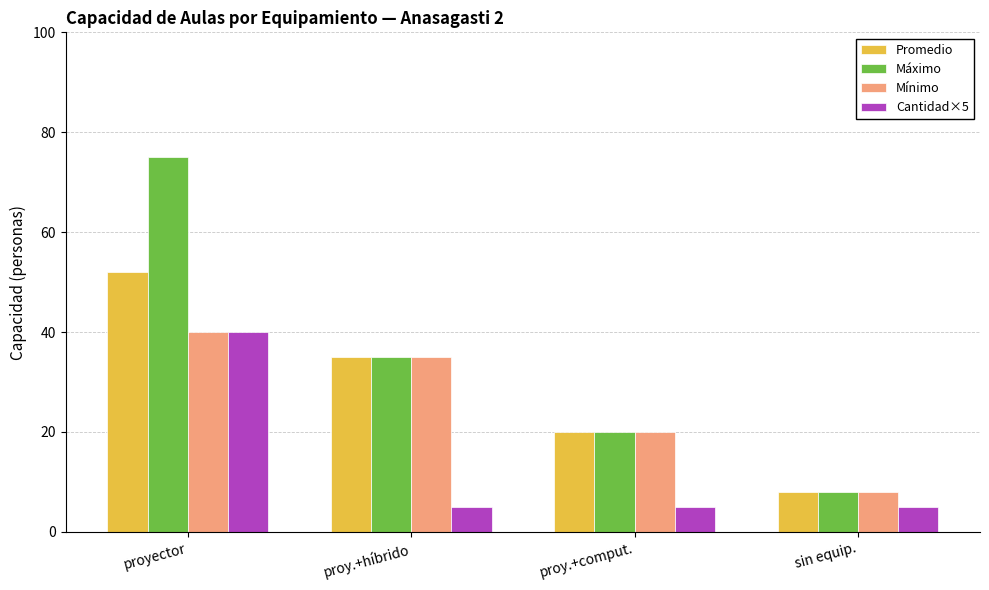

Which series has the largest total across all categories?

Máximo